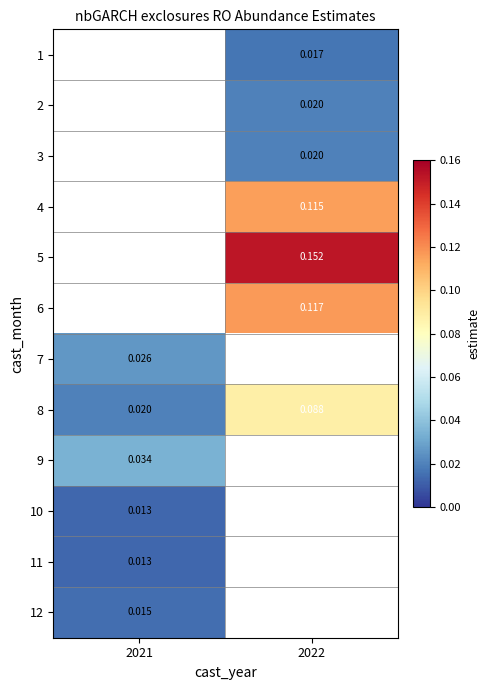

Is it true that 12 equals 0.0 at 2021?

True